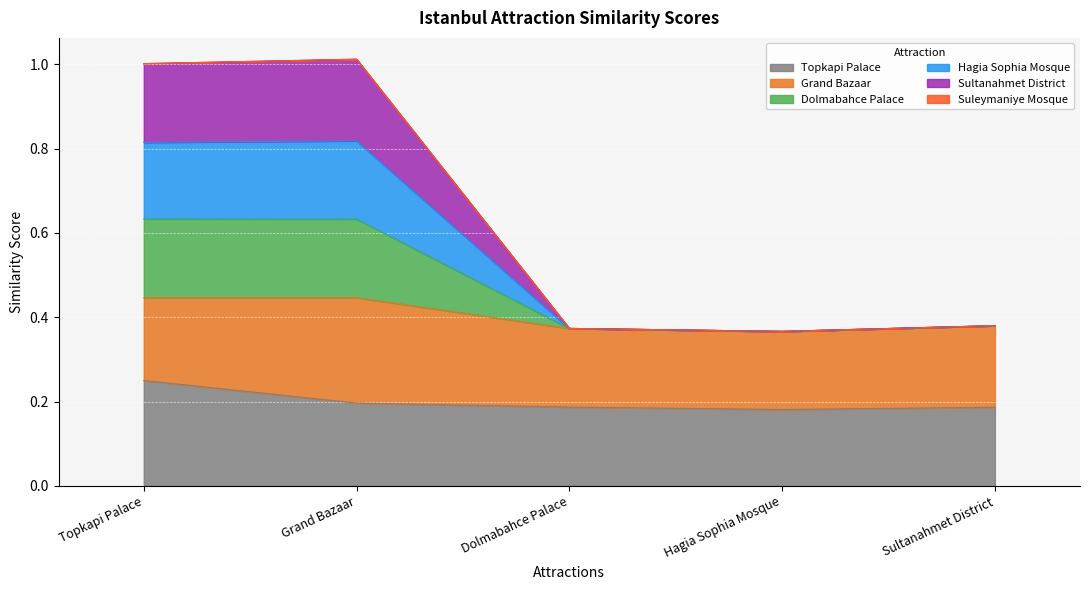

True or false: Sultanahmet District has a value of 0.1 at Hagia Sophia Mosque.

False